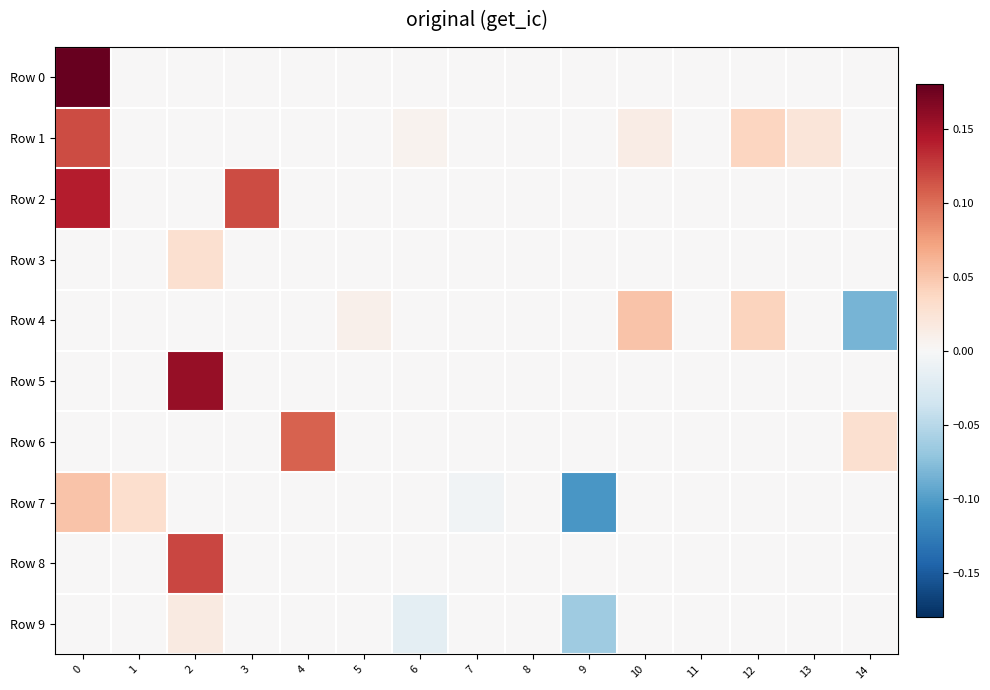

Count the number of data series in this chart.

10